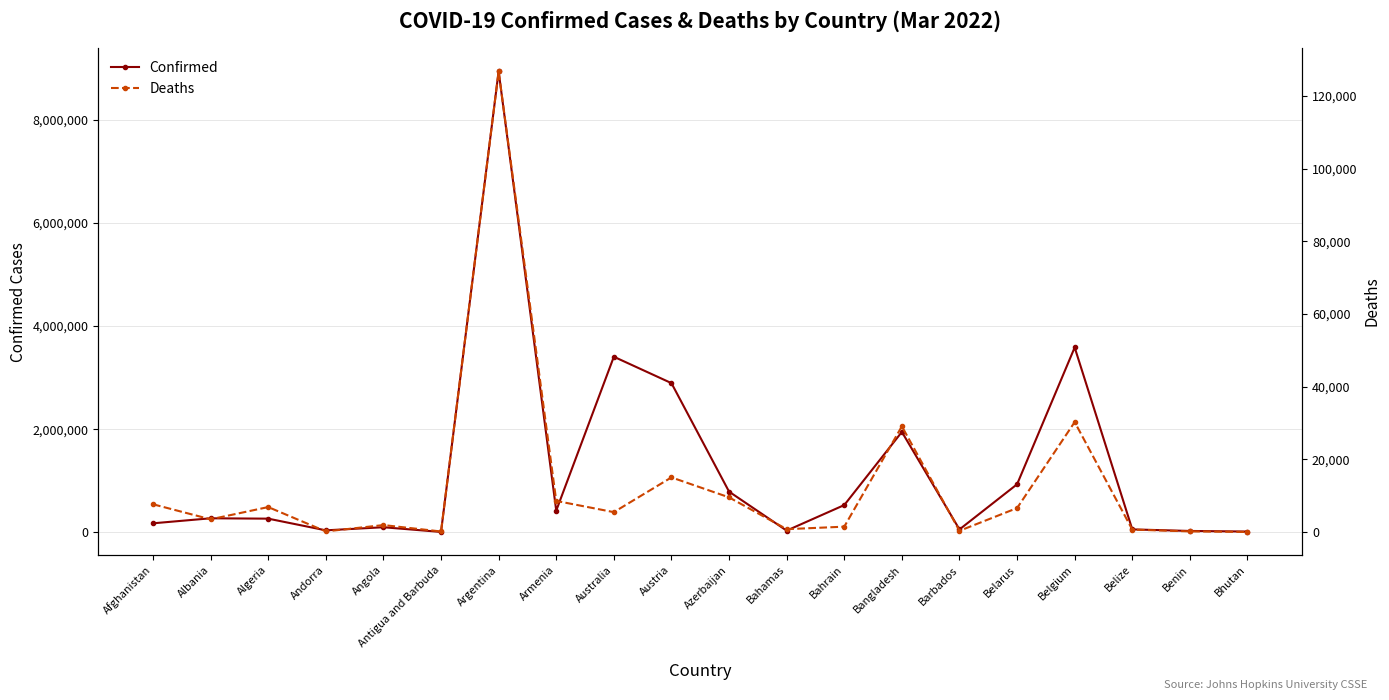

How many distinct data groups are displayed?

2